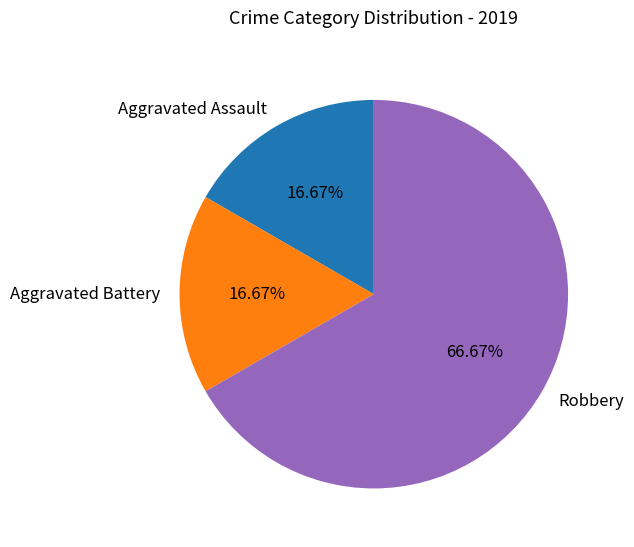

Count the number of slices in the pie.

3